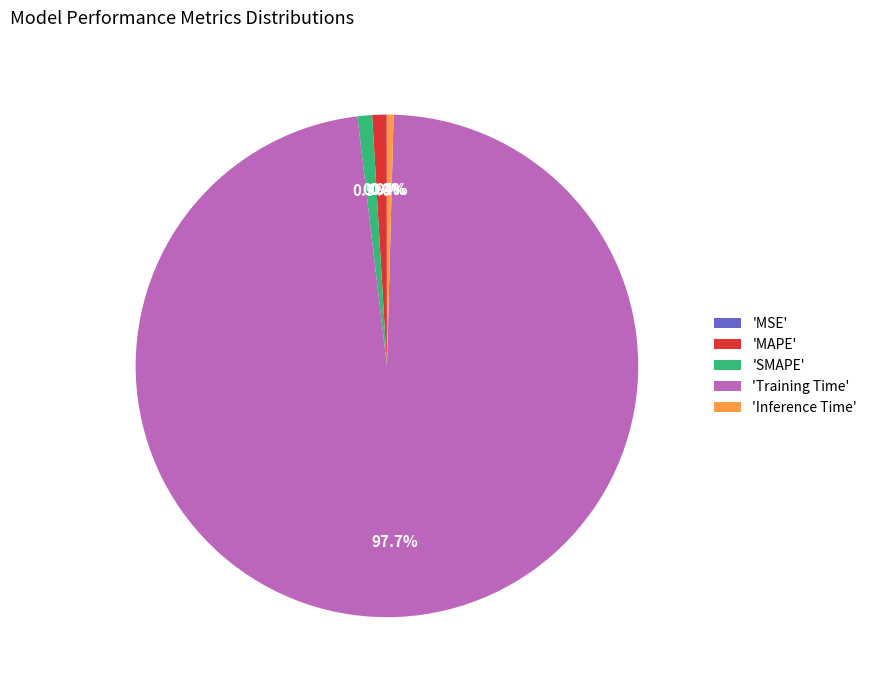

Which category has the biggest portion of the pie?

'Training Time'